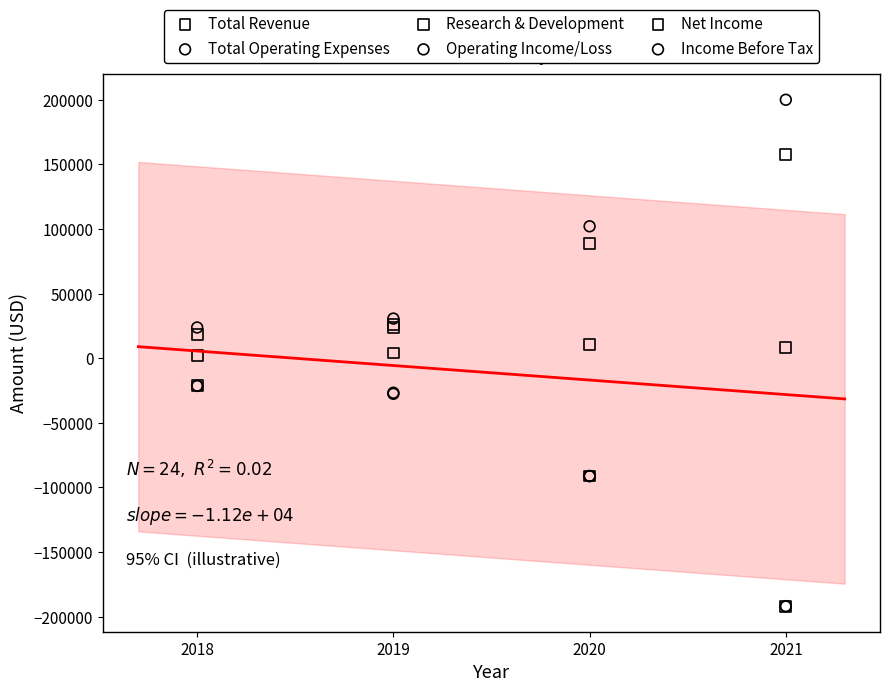

What are all the series names shown in the legend?

Total Revenue, Total Operating Expenses, Research & Development, Operating Income/Loss, Net Income, Income Before Tax